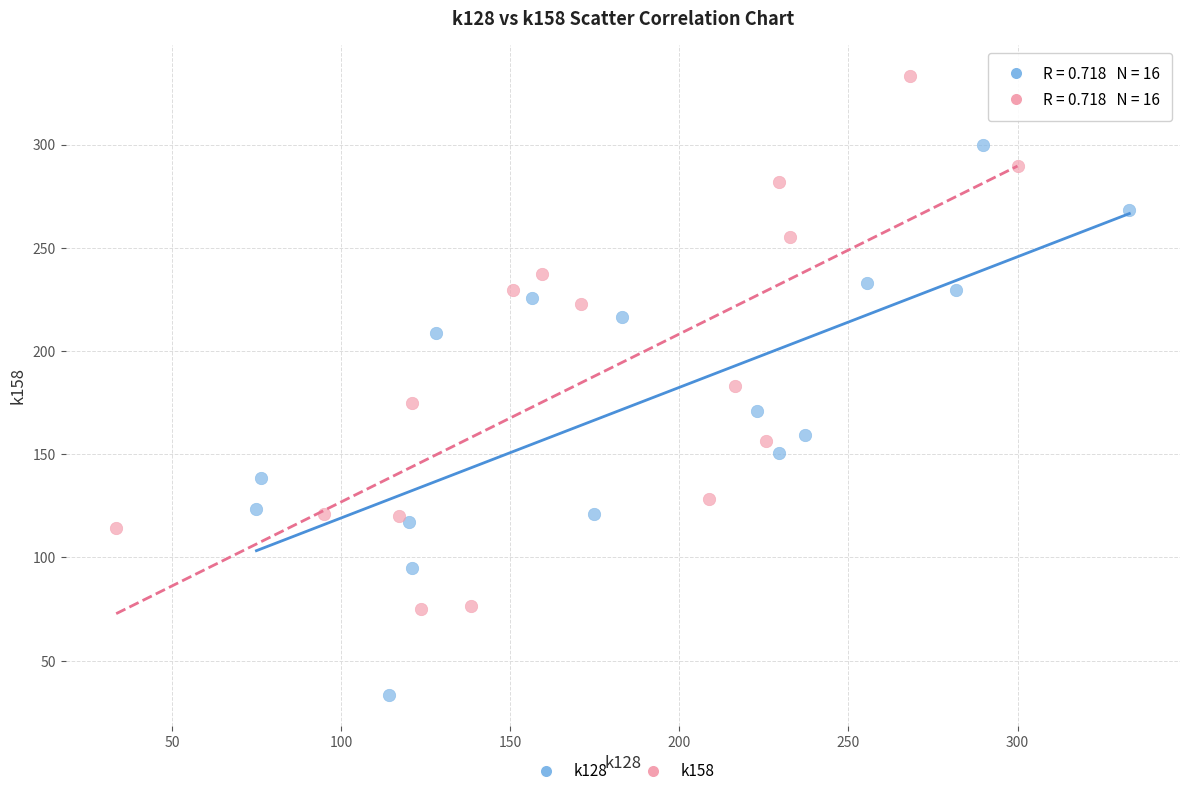

Which series has the largest Y range (max minus min)?

k128